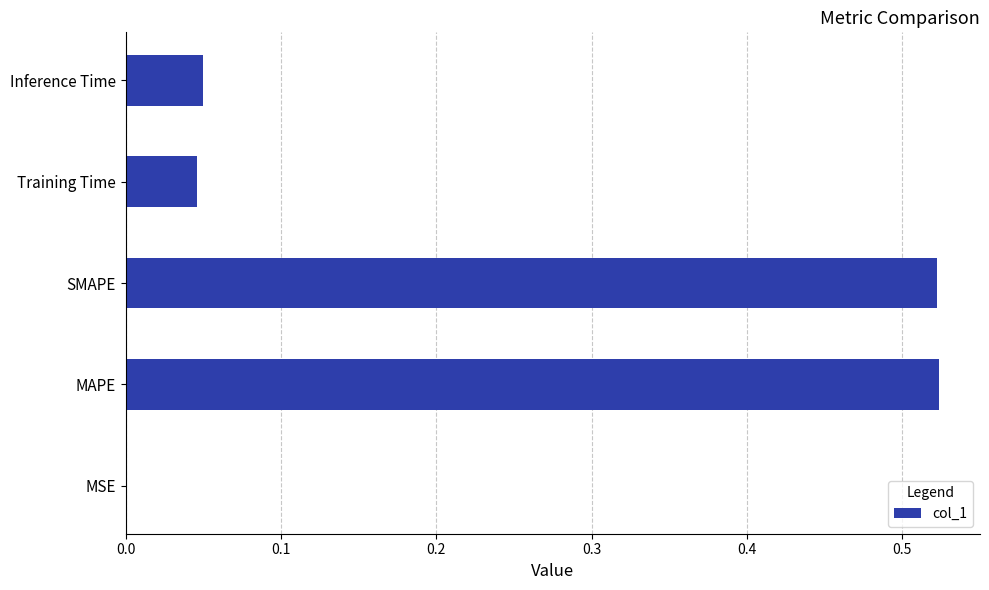

The value at Inference Time is 0.0. True or false?

True